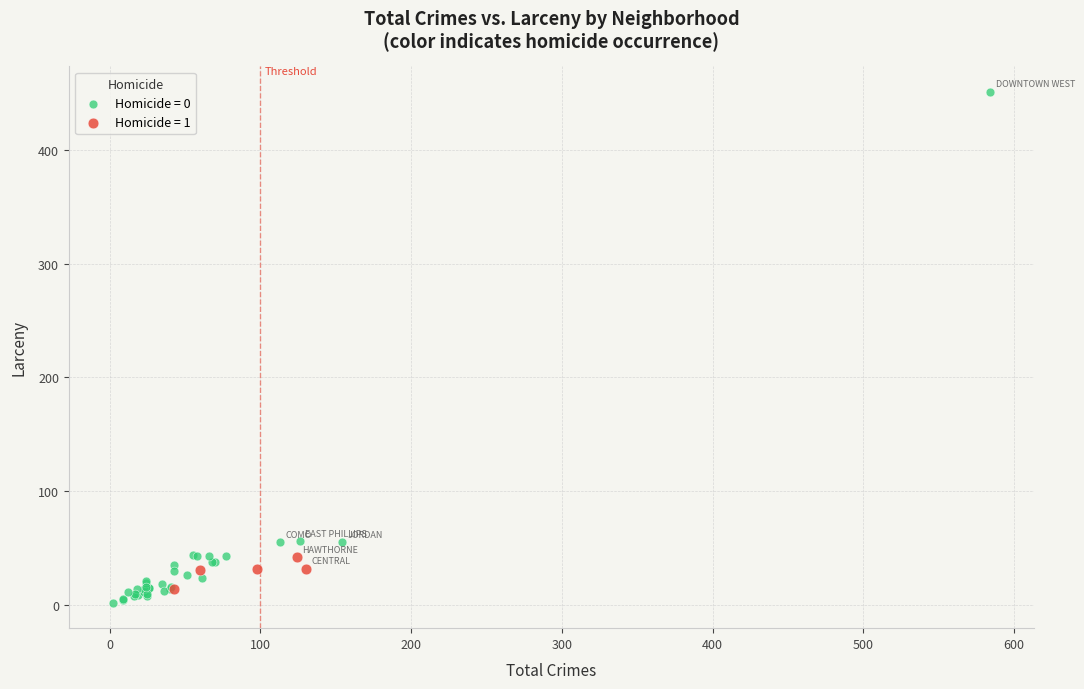

Which series has the largest Y range (max minus min)?

Homicide = 0